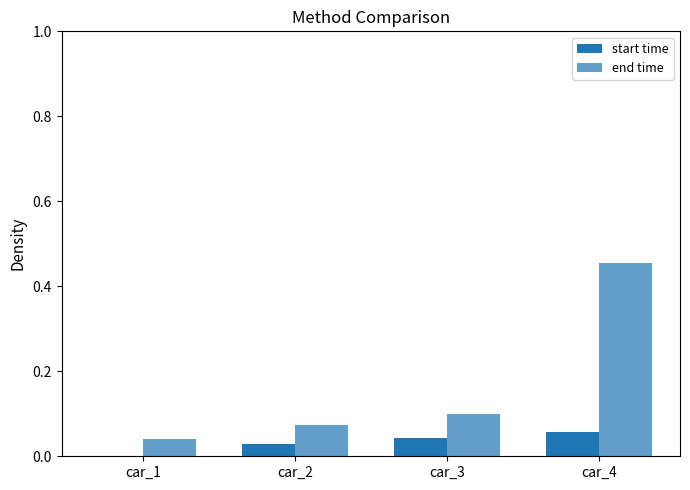

Reading left to right, transcribe all the data shown in this chart.

start time: 0.0	0.0	0.0	0.1
end time: 0.0	0.1	0.1	0.5